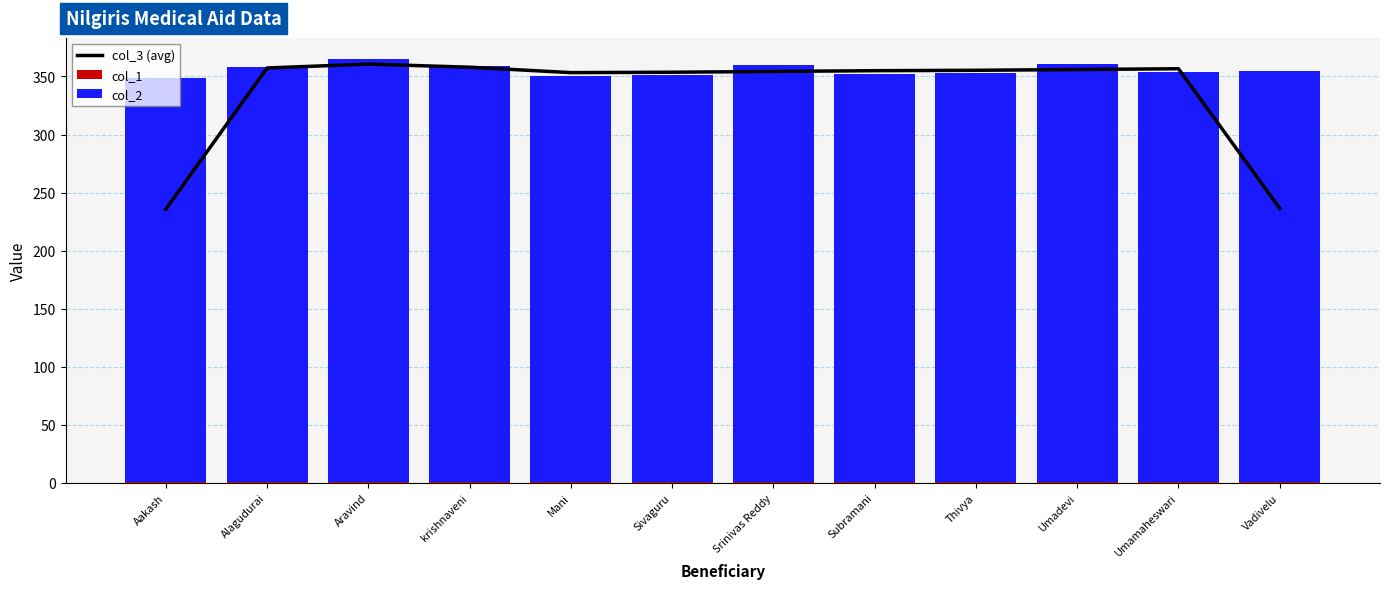

What is the smallest value displayed?

1.0